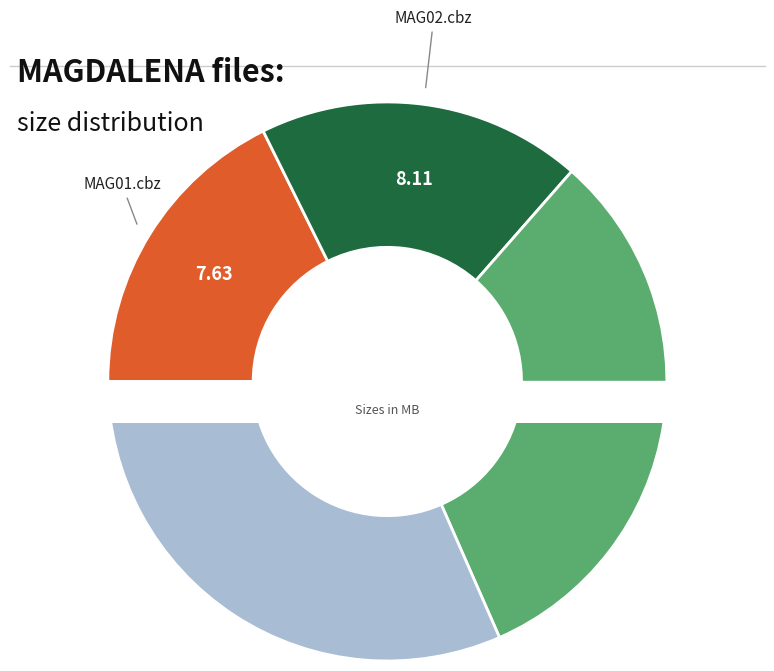

Is there a majority slice in this chart?

No